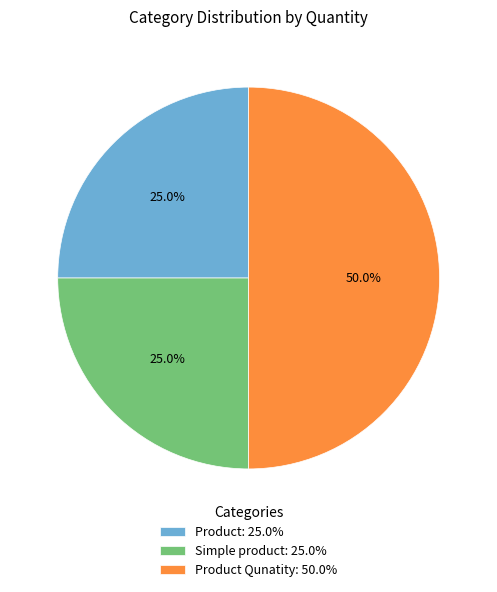

How many slices are in this pie chart?

3